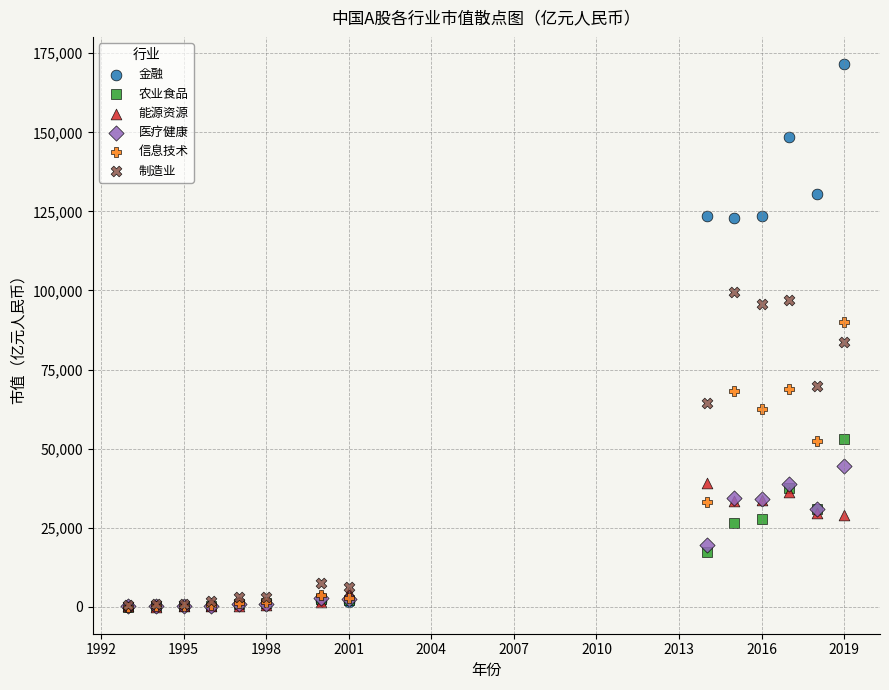

Across all series, what Y value is closest to 85832?

83866.5